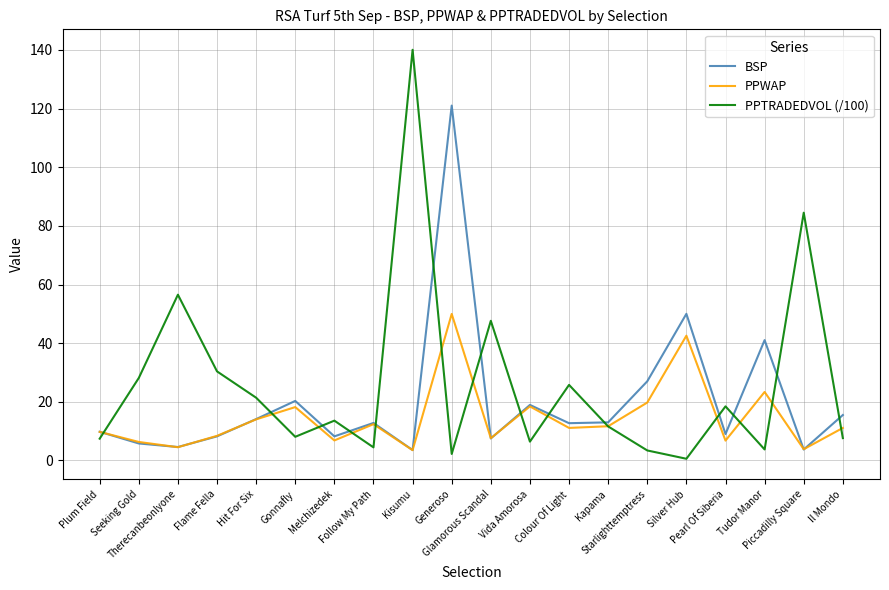

What is the maximum value for PPTRADEDVOL (/100)?

140.0